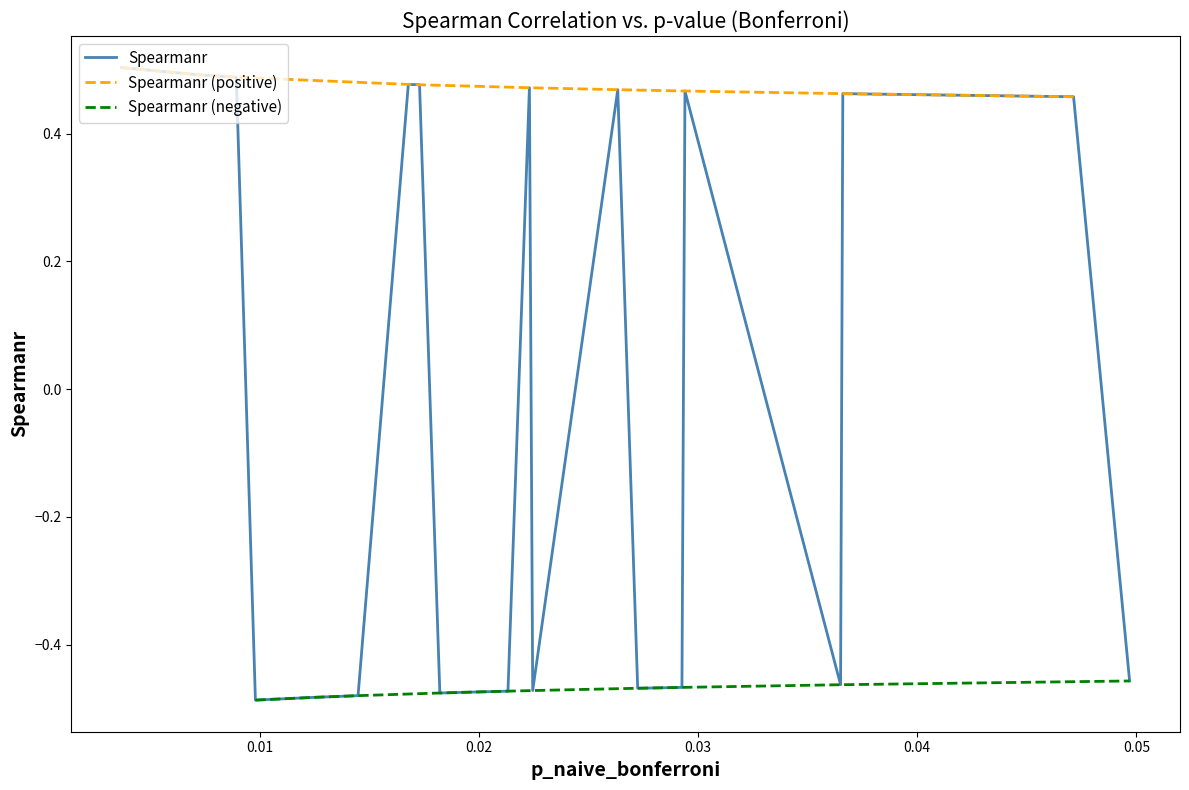

The value at 2 is 0.5. True or false?

True